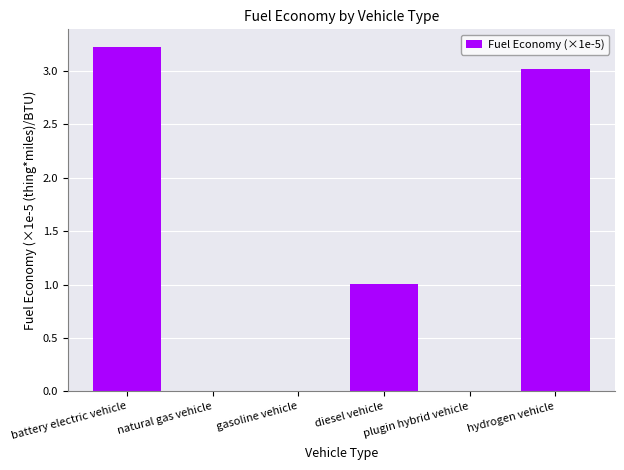

The value at hydrogen vehicle is 4.1. True or false?

False